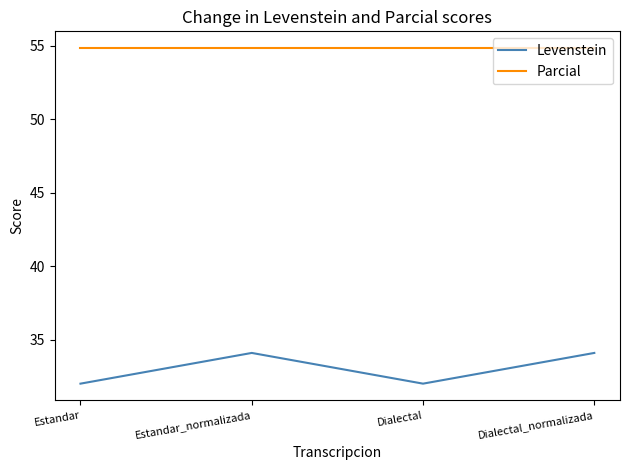

What is the smallest value displayed?

32.0